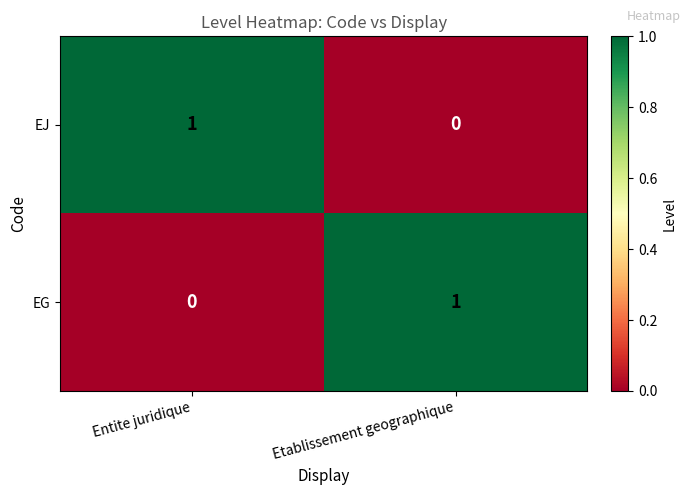

Is the value of EJ at Entite juridique greater than the value of EG at Entite juridique?

Yes